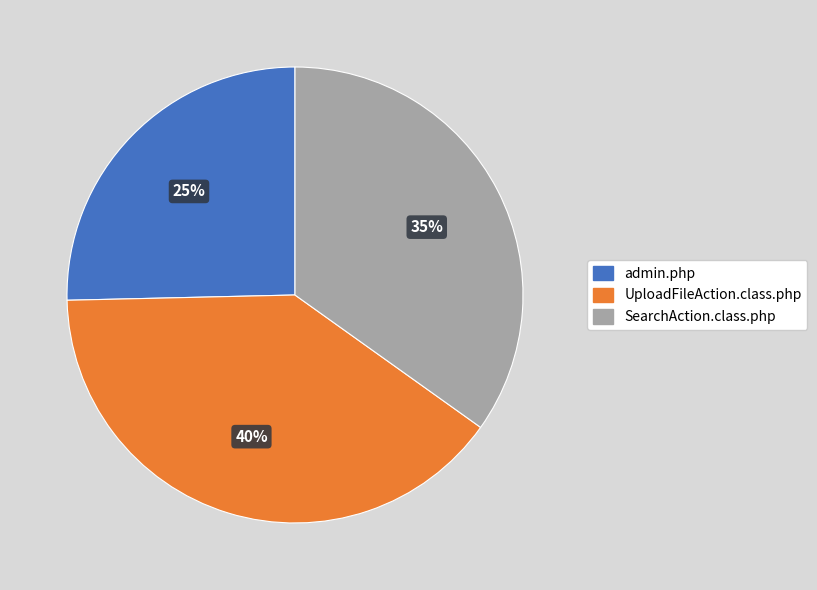

Between UploadFileAction.class.php and admin.php, which is larger?

UploadFileAction.class.php